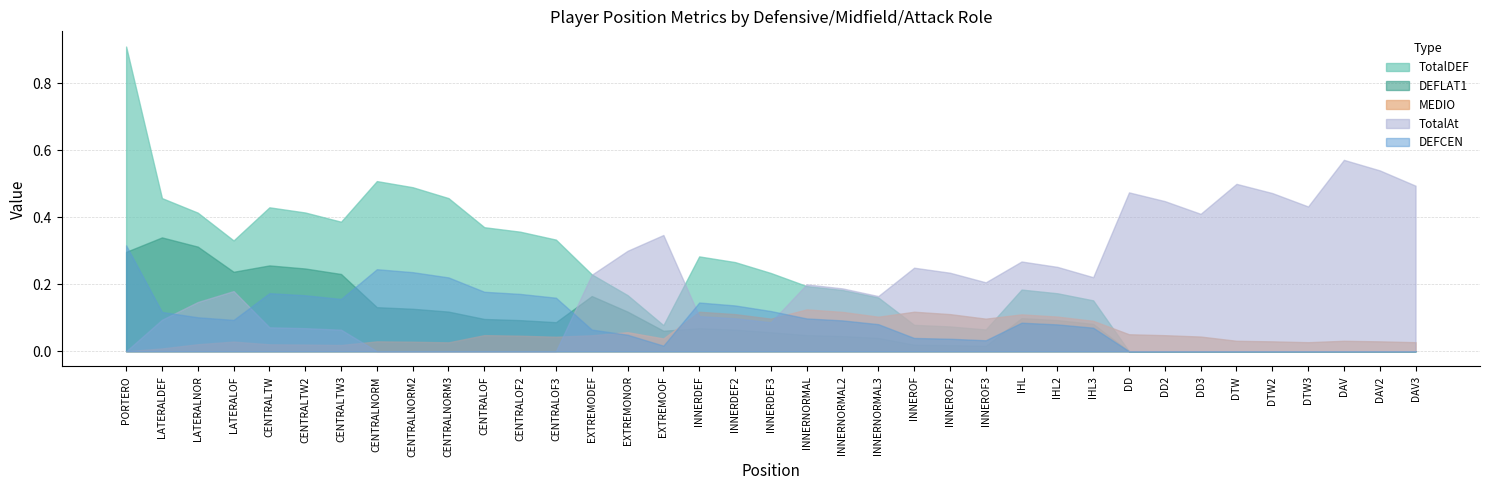

What are all the series names shown in the legend?

DEFLAT1, DEFCEN, TotalDEF, MEDIO, TotalAt